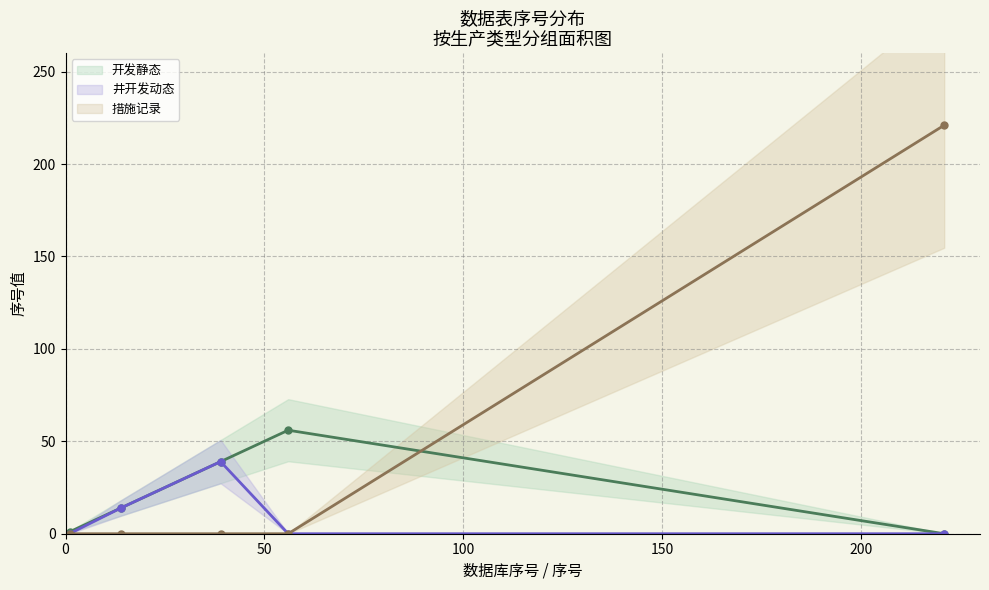

Which has a higher value, 0 or 50?

50